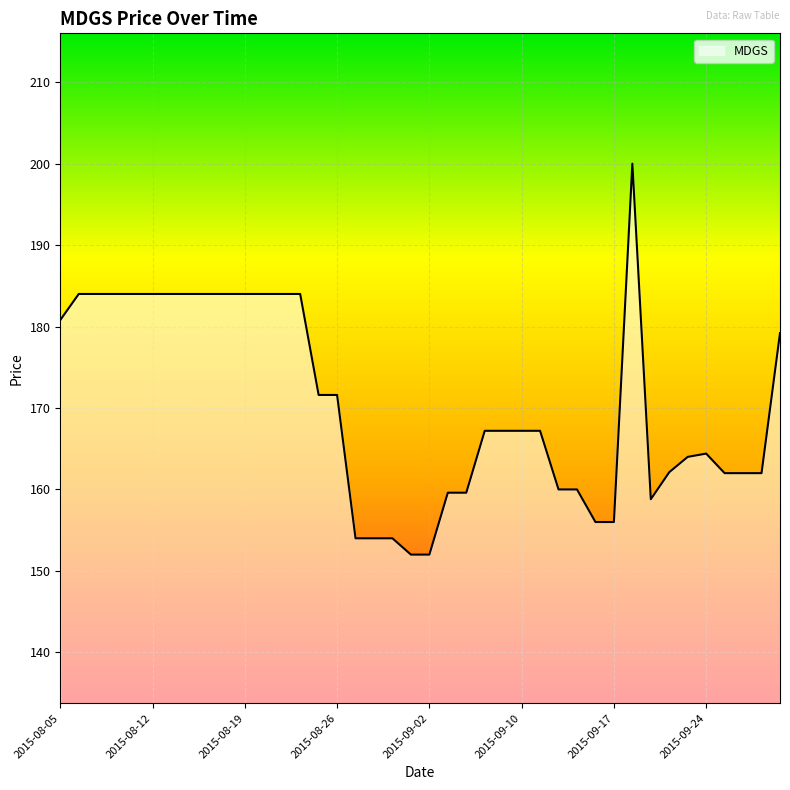

What is the minimum value shown in the chart?

152.0